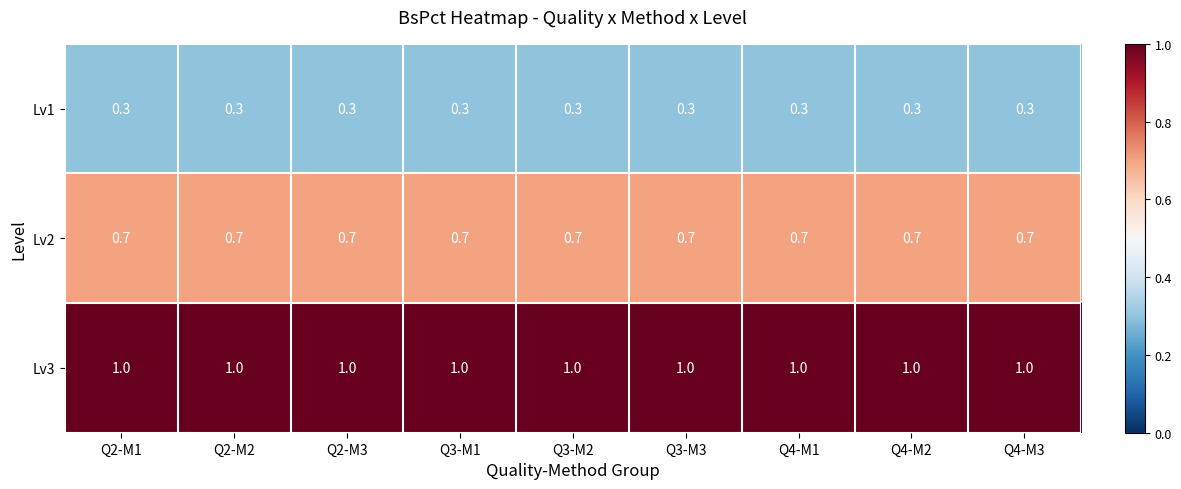

Rank the series by their maximum value, from lowest to highest.

Lv1, Lv2, Lv3